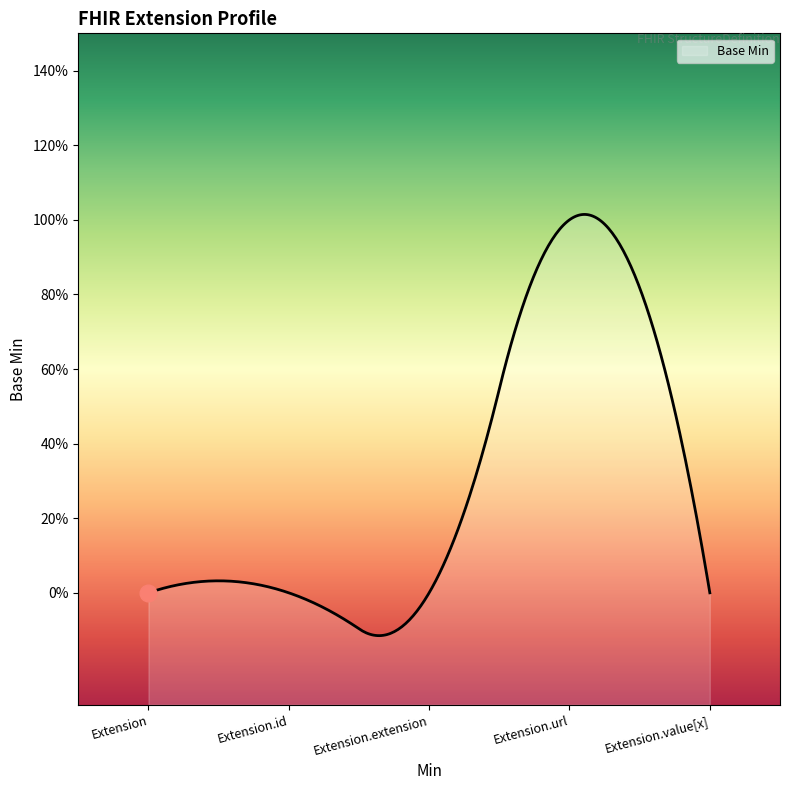

How many data points are above 0?

1